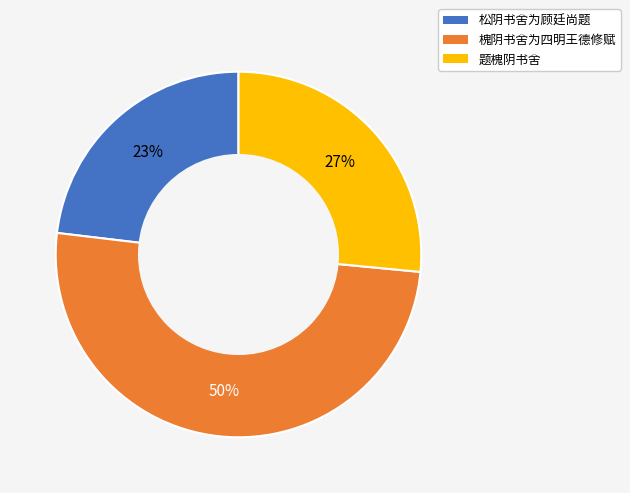

Is it true that 题槐阴书舍 is 37% of the pie?

False